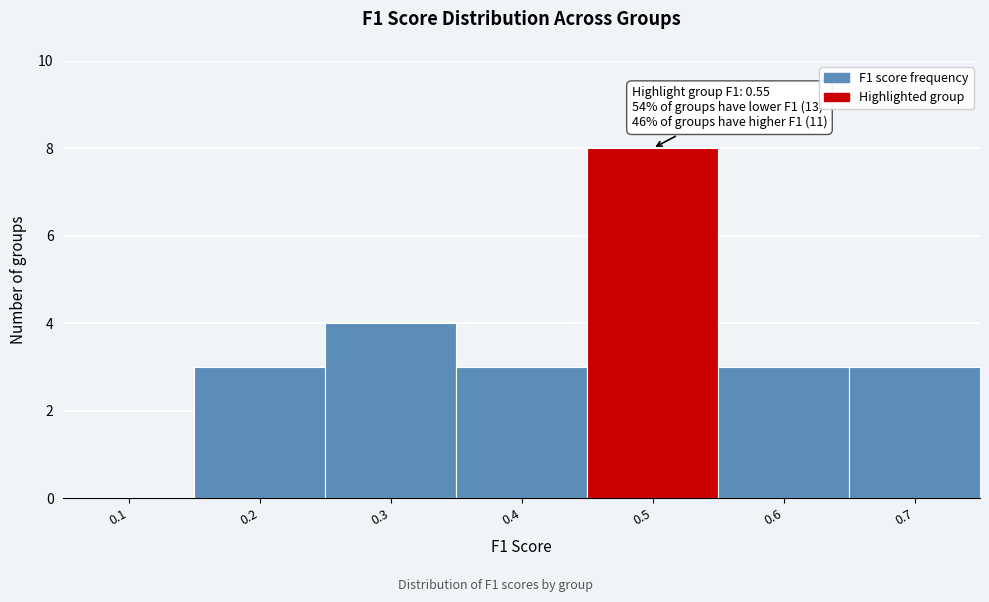

Reading right to left, what are all the values shown in this chart?

0.7=3	0.6=3	0.5=8	0.4=3	0.3=4	0.2=3	0.1=0